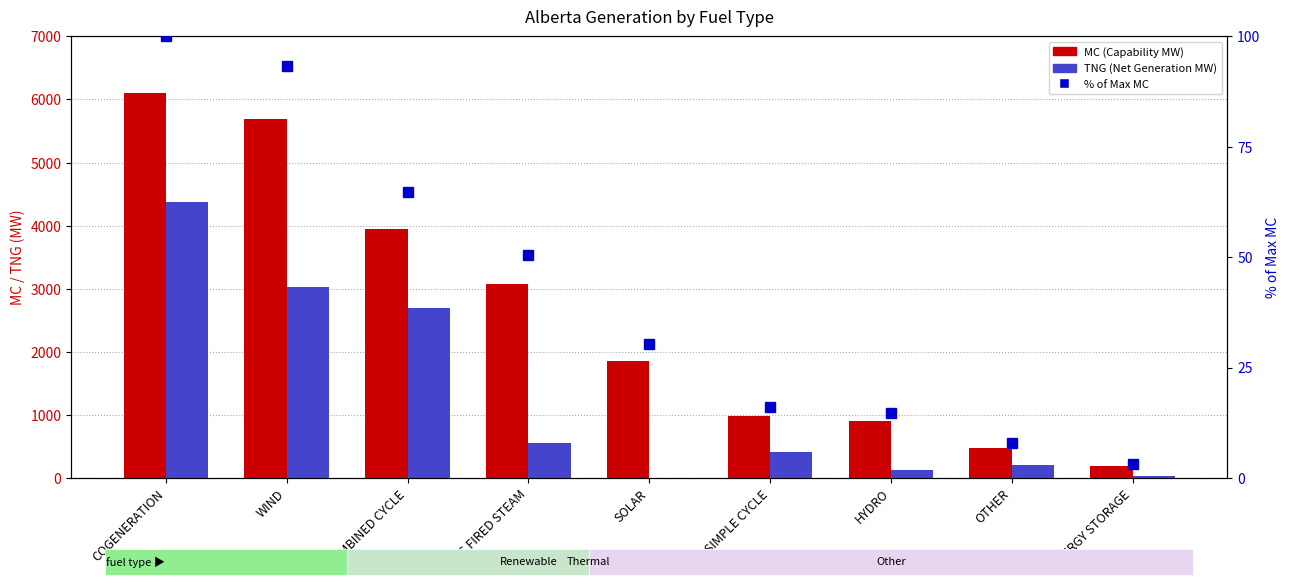

What is the sum of all TNG values?

11421.0